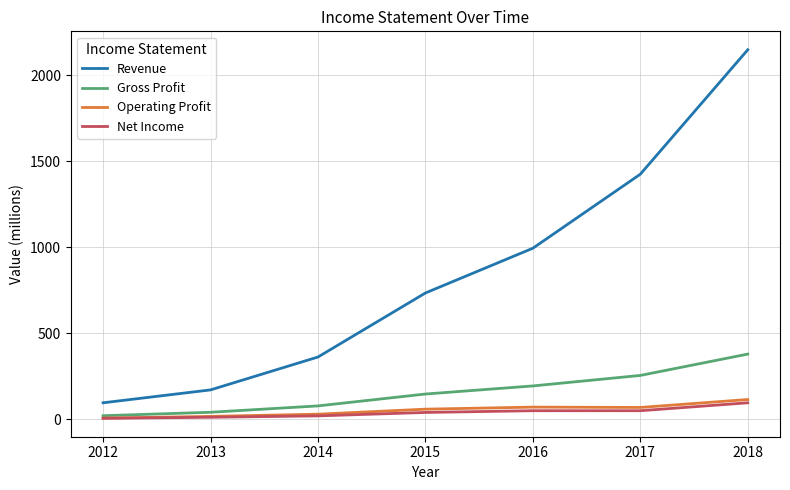

Between 2013 and 2018, which series saw the biggest shift?

Revenue